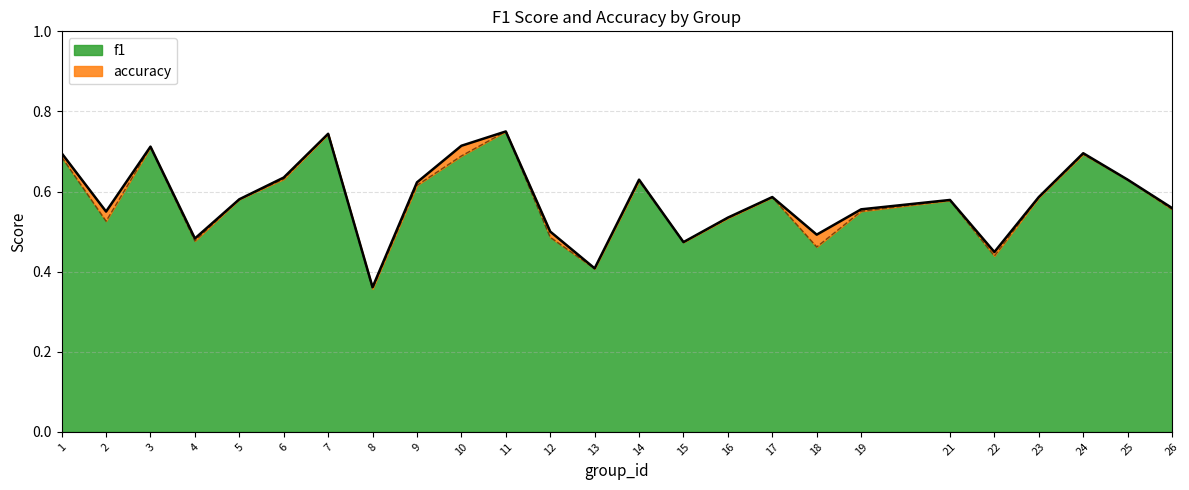

Which has a higher value, 17 or 7?

7